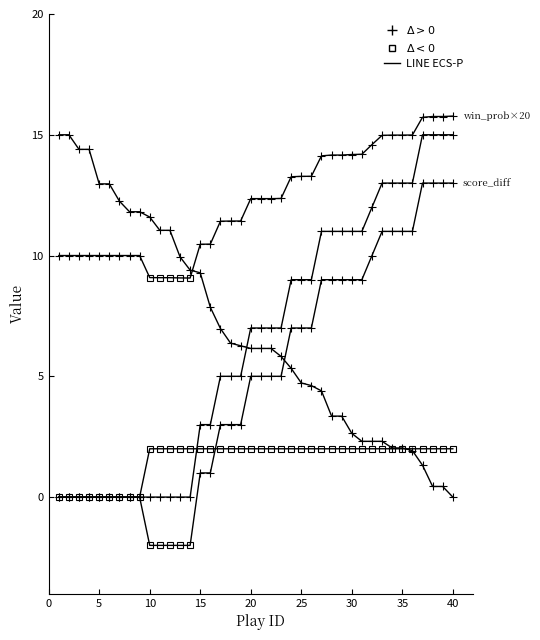

Where do secs_remaining and away_score first cross each other?

34 and 35